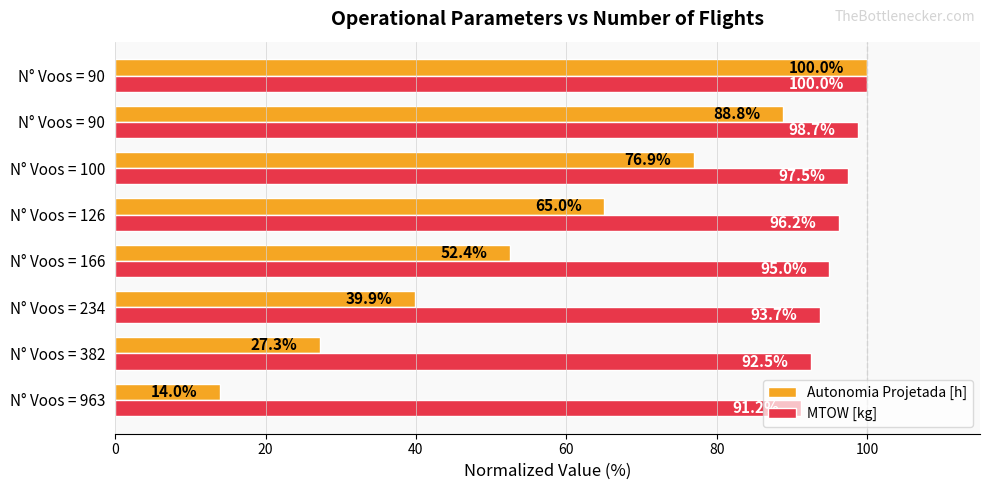

Which series has the widest spread of values?

Autonomia Projetada [h]